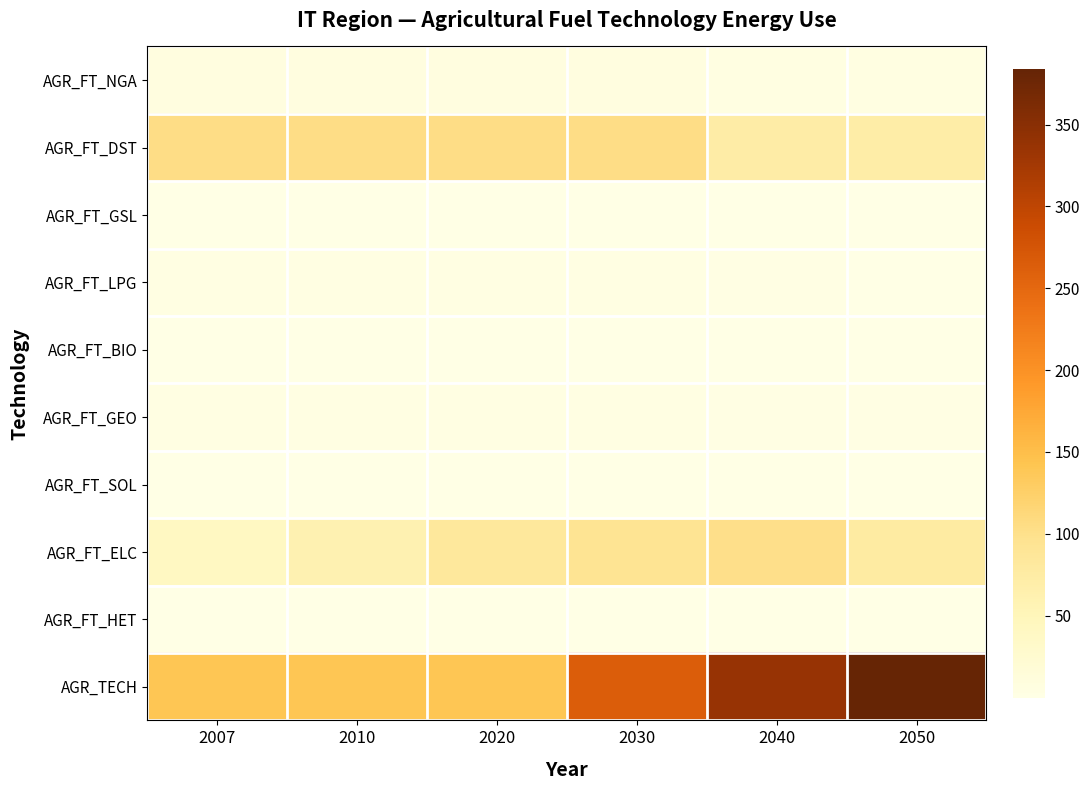

Reading right to left, list all the values displayed in this chart.

AGR_FT_NGA: 2050=5.8	2040=5.6	2030=6.2	2020=6.2	2010=6.2	2007=6.2
AGR_FT_DST: 2050=70.7	2040=72.5	2030=104.5	2020=104.5	2010=104.5	2007=104.5
AGR_FT_GSL: 2050=0.1	2040=0.4	2030=0.7	2020=0.7	2010=0.7	2007=0.7
AGR_FT_LPG: 2050=1.1	2040=1.8	2030=3.1	2020=3.1	2010=3.1	2007=3.1
AGR_FT_BIO: 2050=1.5	2040=1.4	2030=1.4	2020=1.4	2010=0.1	2007=0.0
AGR_FT_GEO: 2050=1.9	2040=2.0	2030=3.3	2020=3.3	2010=3.3	2007=3.3
AGR_FT_SOL: 2050=0.1	2040=0.1	2030=0.1	2020=0.1	2010=0.0	2007=0.0
AGR_FT_ELC: 2050=77.3	2040=101.1	2030=93.2	2020=82.5	2010=61.2	2007=41.2
AGR_FT_HET: 2050=0.6	2040=0.6	2030=0.6	2020=0.6	2010=0.3	2007=0.2
AGR_TECH: 2050=383.7	2040=336.6	2030=264.3	2020=139.6	2010=139.6	2007=139.6